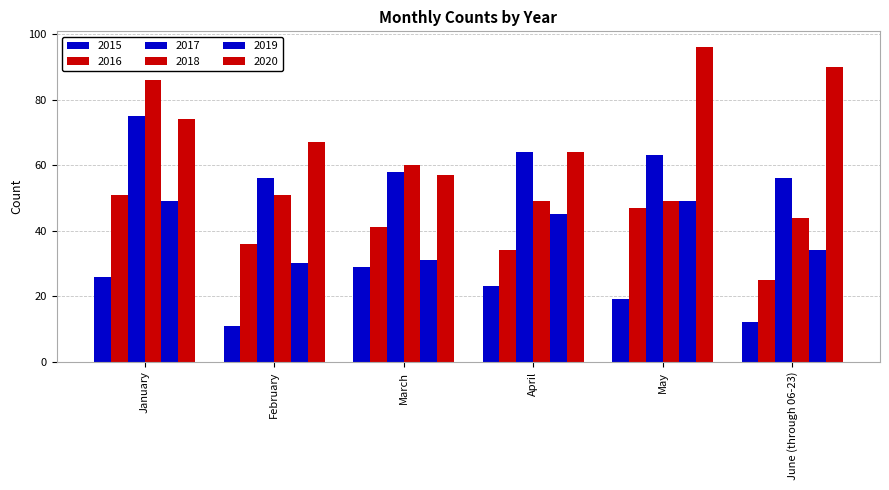

What is the sum of the 2017 values at April and June (through 06-23)?

120